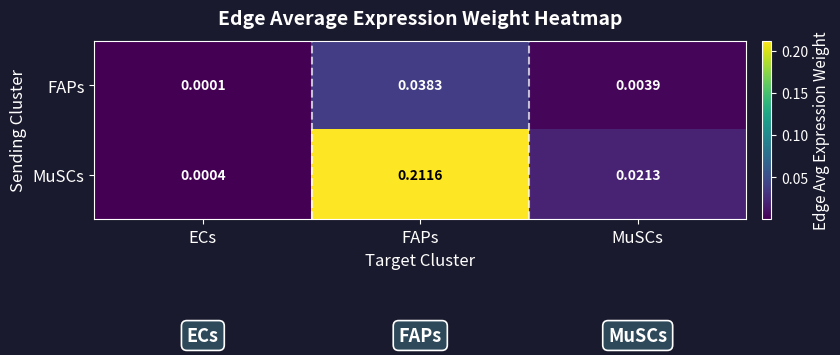

Which series has the widest spread of values?

MuSCs